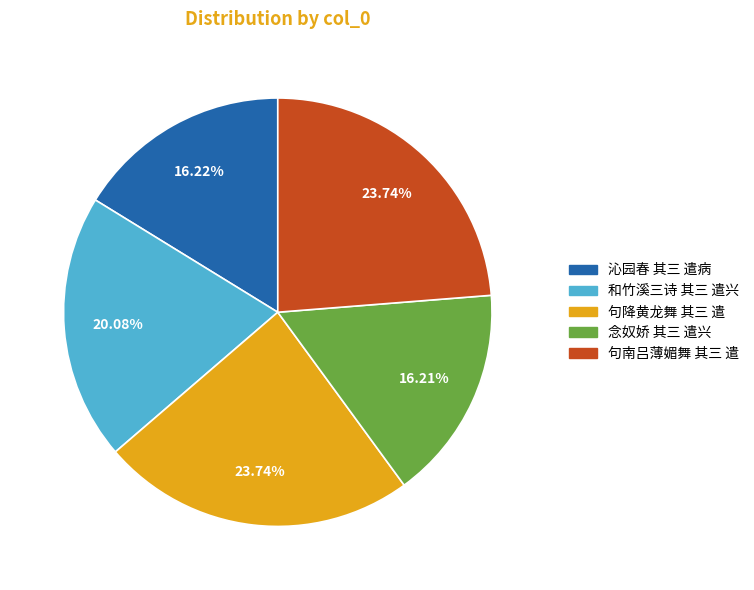

To the nearest percent, what portion does 和竹溪三诗 其三 遣兴 represent?

20%